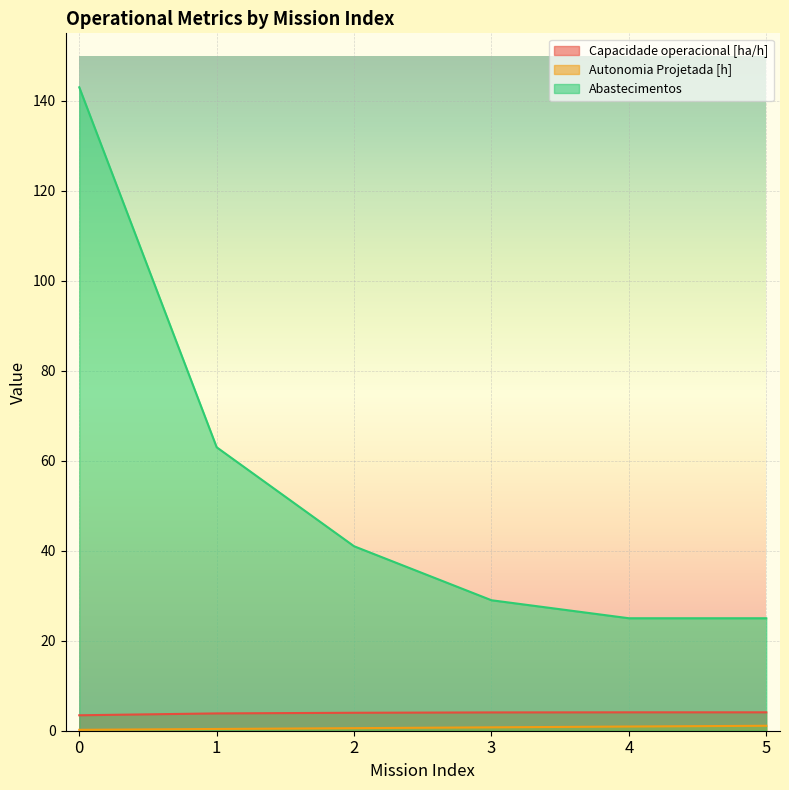

At how many categories does at least one series exceed 11?

6